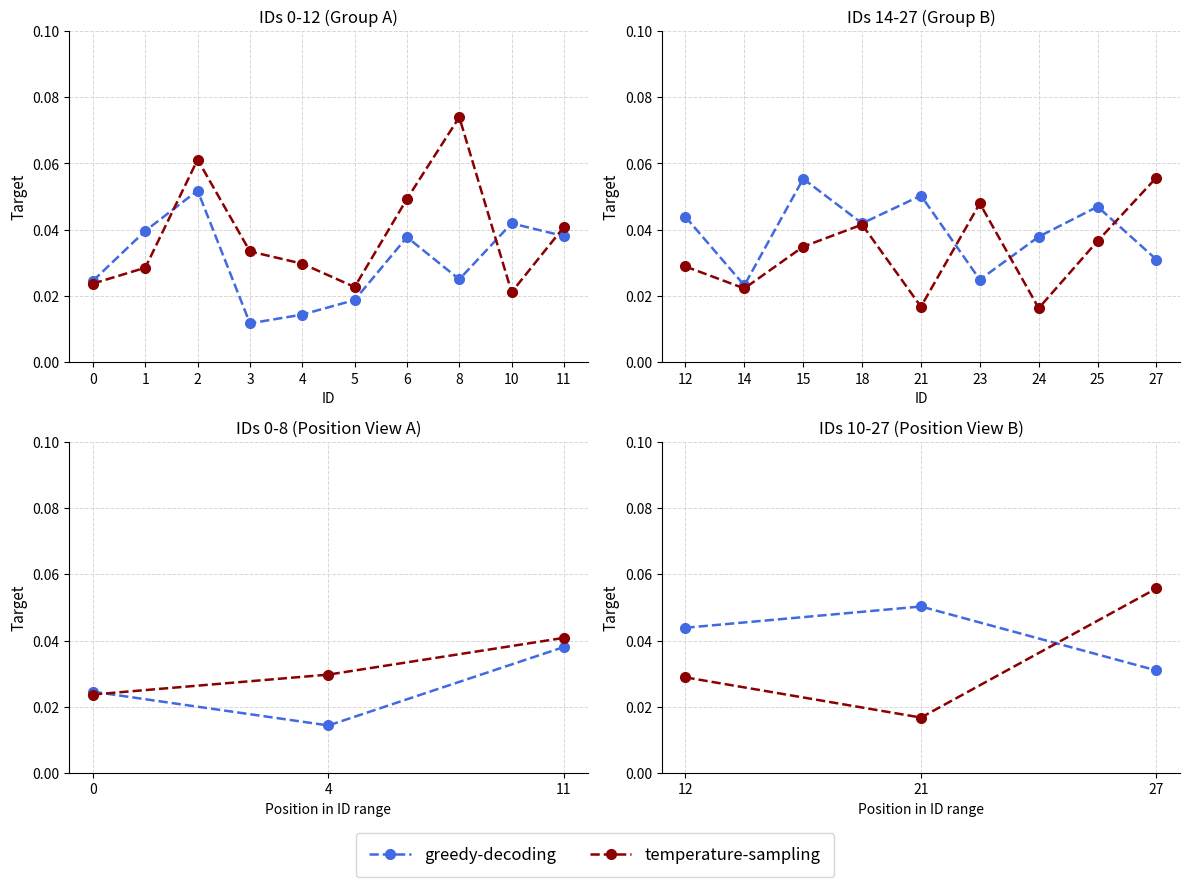

What is the total value across all series at 27?

0.1